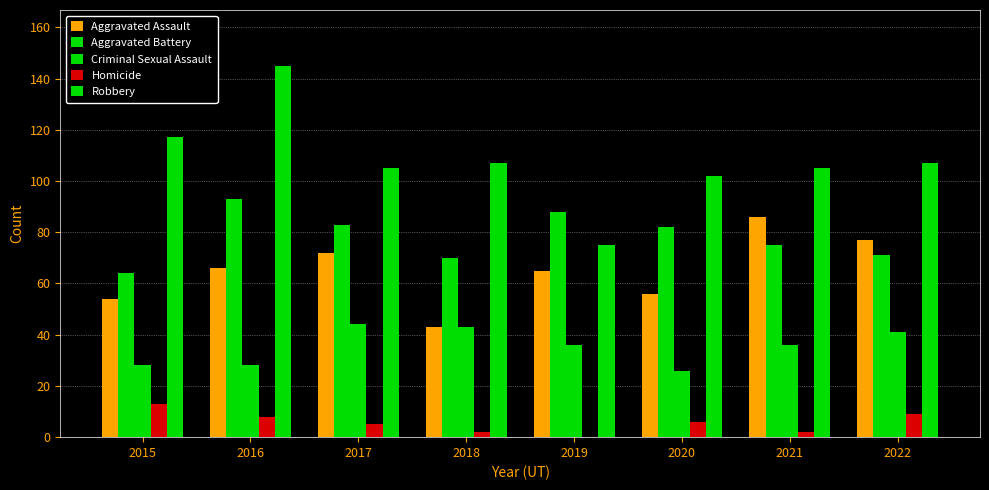

Rank the series by their maximum value, from highest to lowest.

Robbery, Aggravated Battery, Aggravated Assault, Criminal Sexual Assault, Homicide